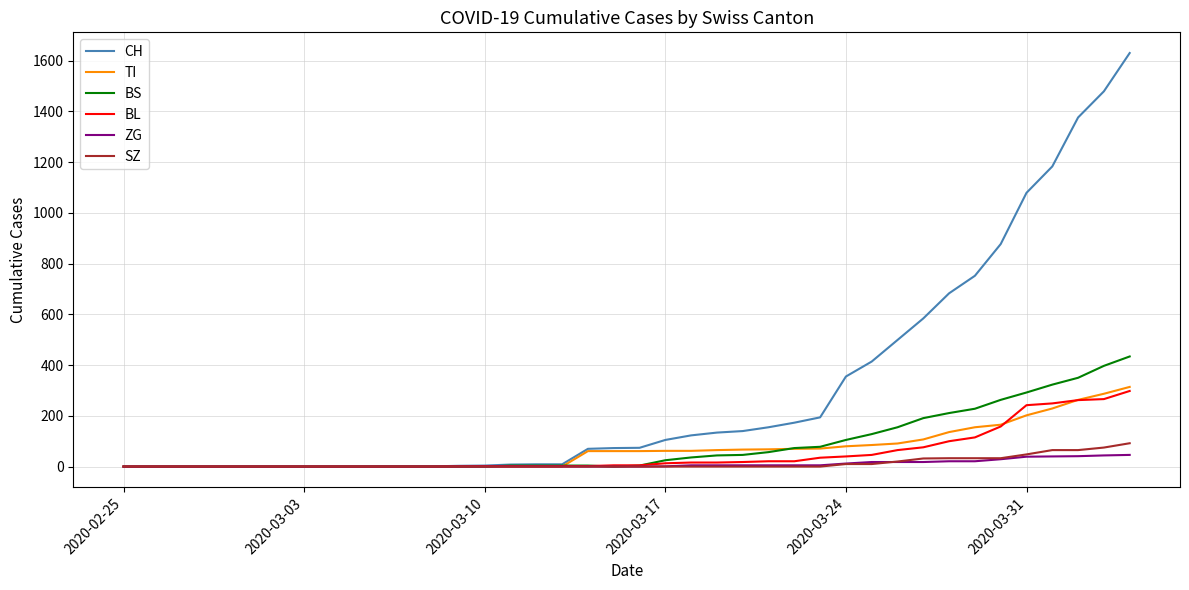

Which series has the largest range (max minus min)?

CH